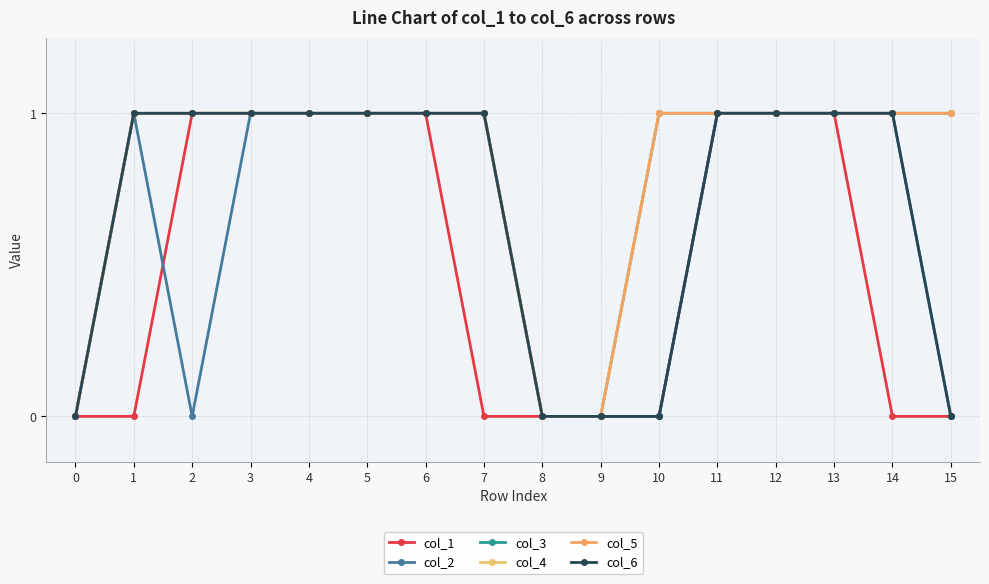

Is this an area chart (filled region under the line)?

No